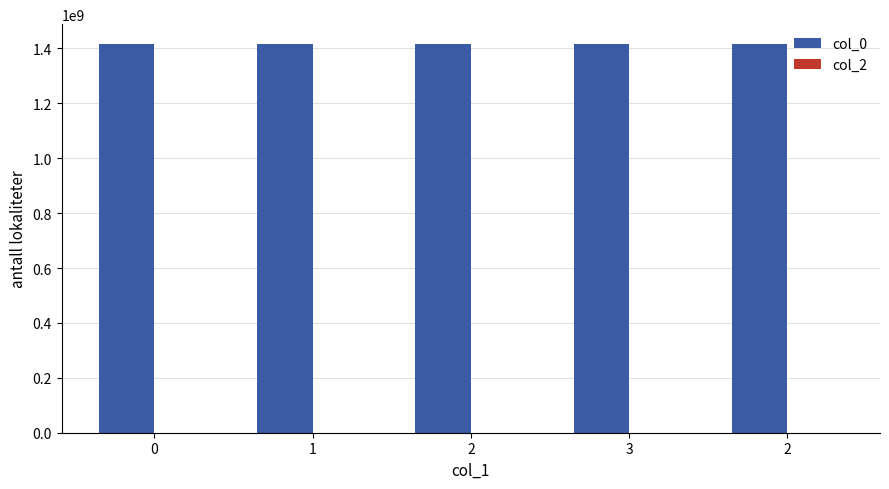

What is the label of the 2nd bar from the left?

1